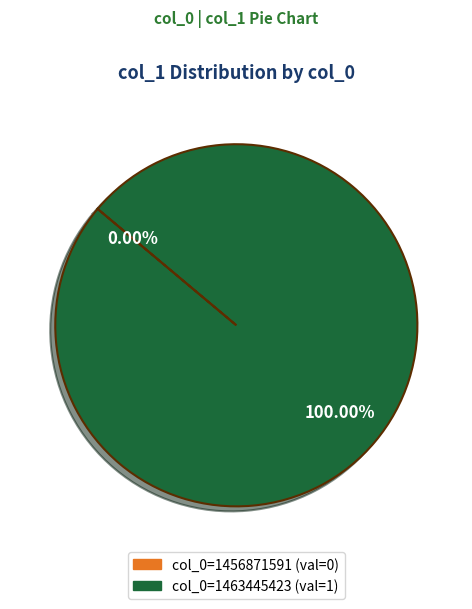

Do 1463445423 and 1456871591 together represent more than half of the pie?

Yes